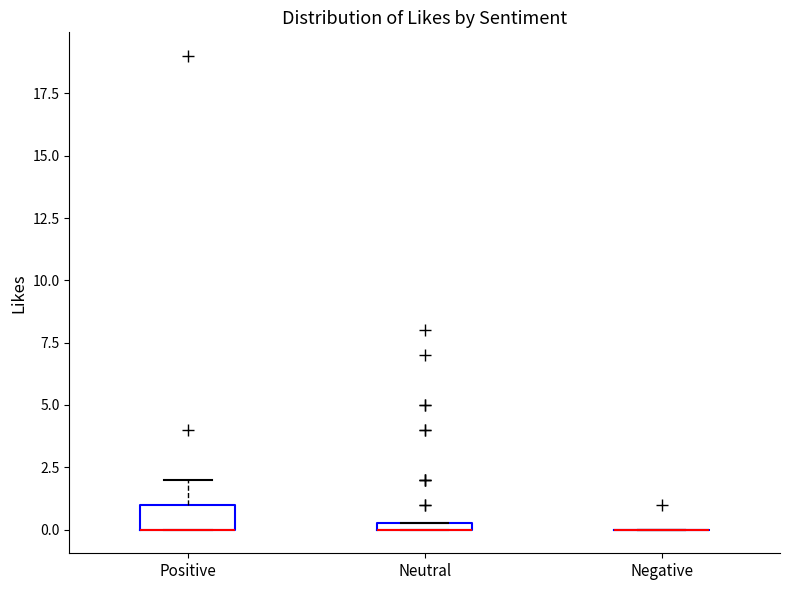

Comparing the boxes themselves (not the whiskers), which one is the tallest?

Positive